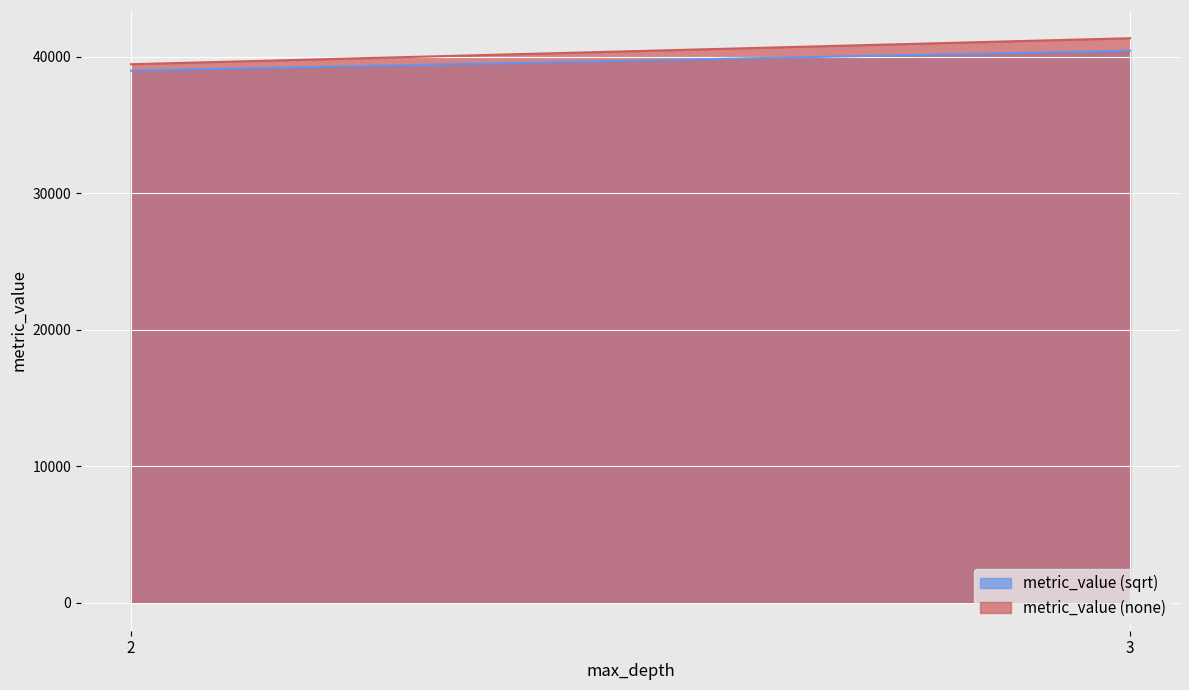

The value of metric_value (none) at 3 is 57858.4. True or false?

False